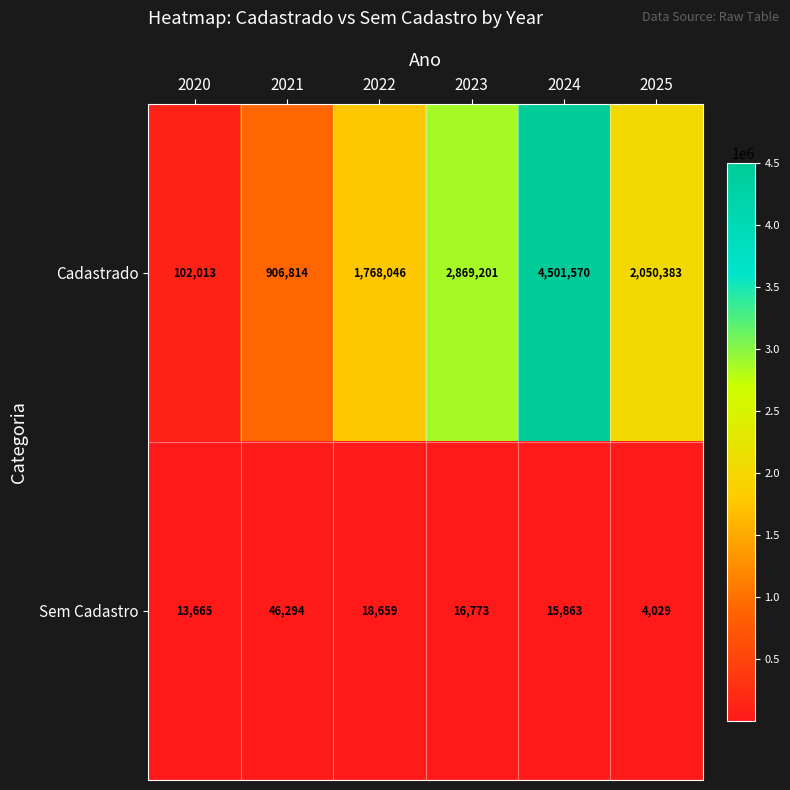

At which label does Sem Cadastro first exceed 16773?

2021